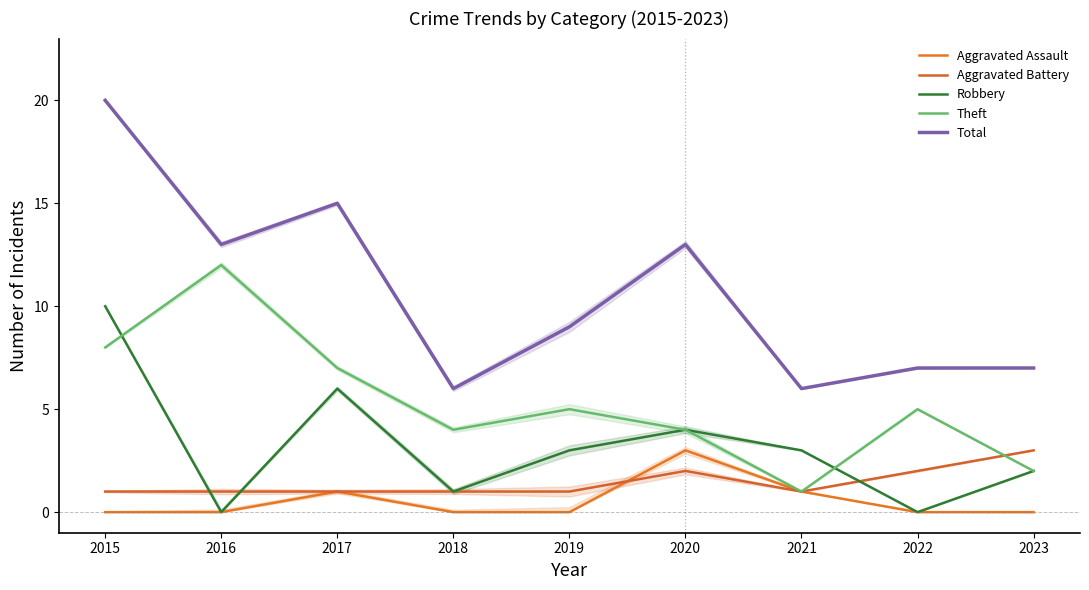

Which has a higher value, 2019 or 2022?

2019